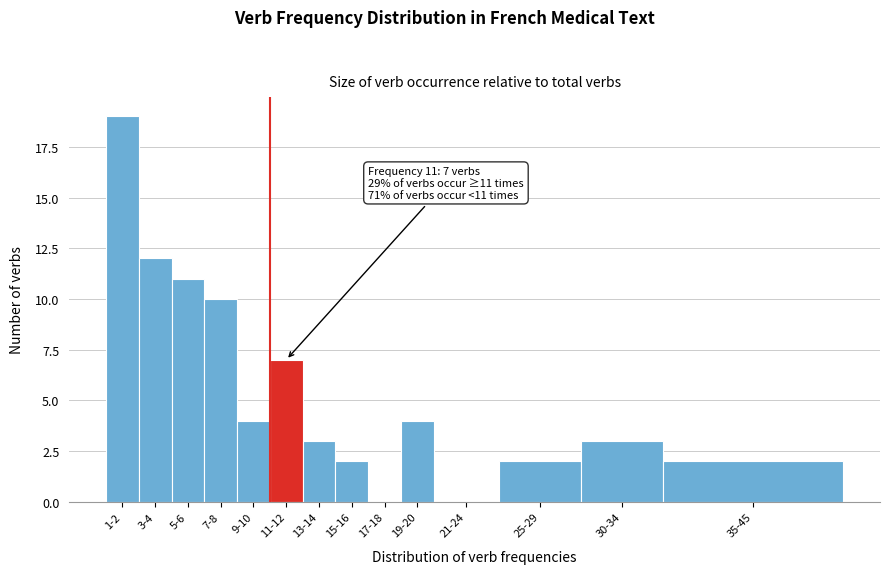

Reading left to right, transcribe all the data shown in this chart.

1-2=19	3-4=12	5-6=11	7-8=10	9-10=4	11-12=7	13-14=3	15-16=2	17-18=0	19-20=4	21-24=0	25-29=2	30-34=3	35-45=2